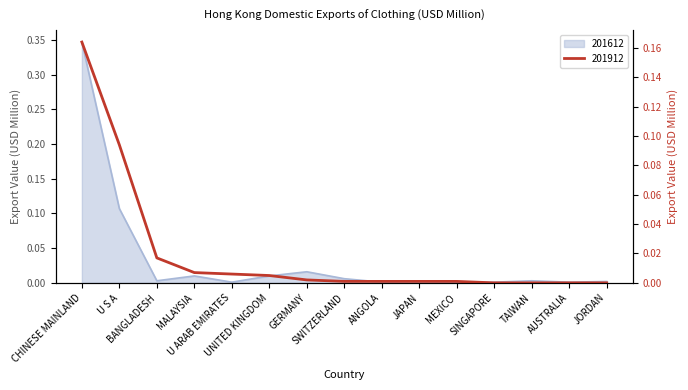

What is the sum of all 201912 values?

0.3